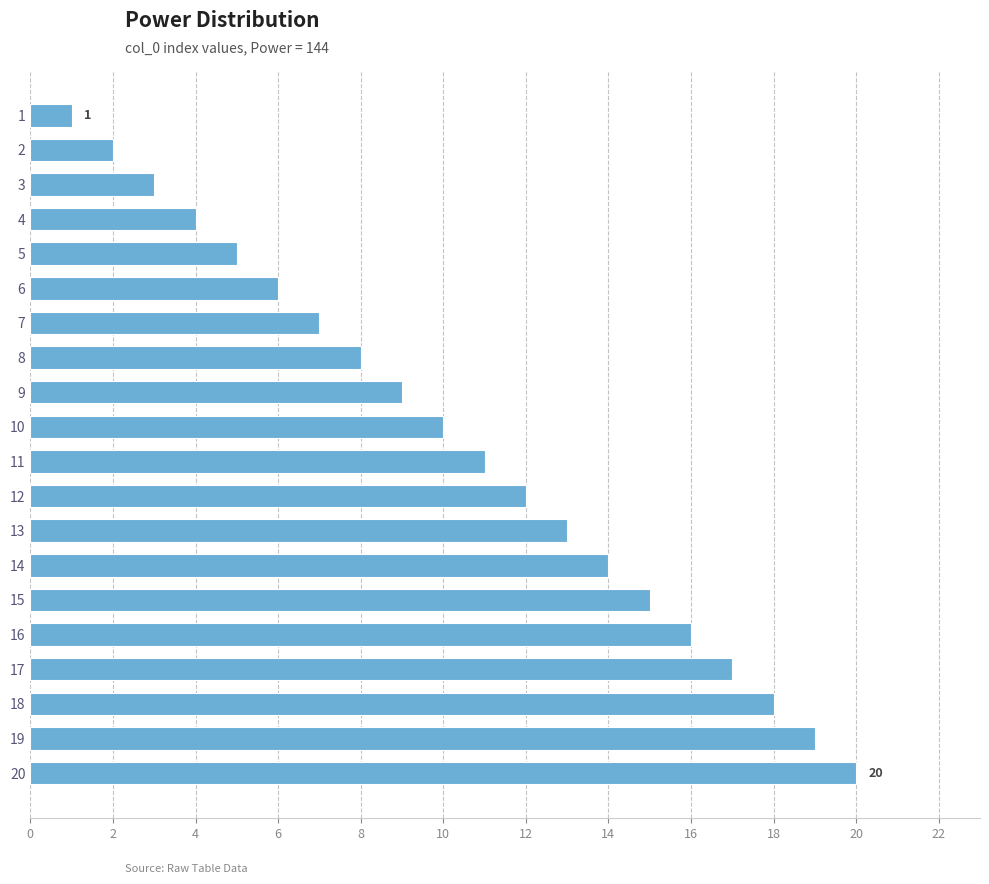

What is the change in value from 3 to 14?

+11